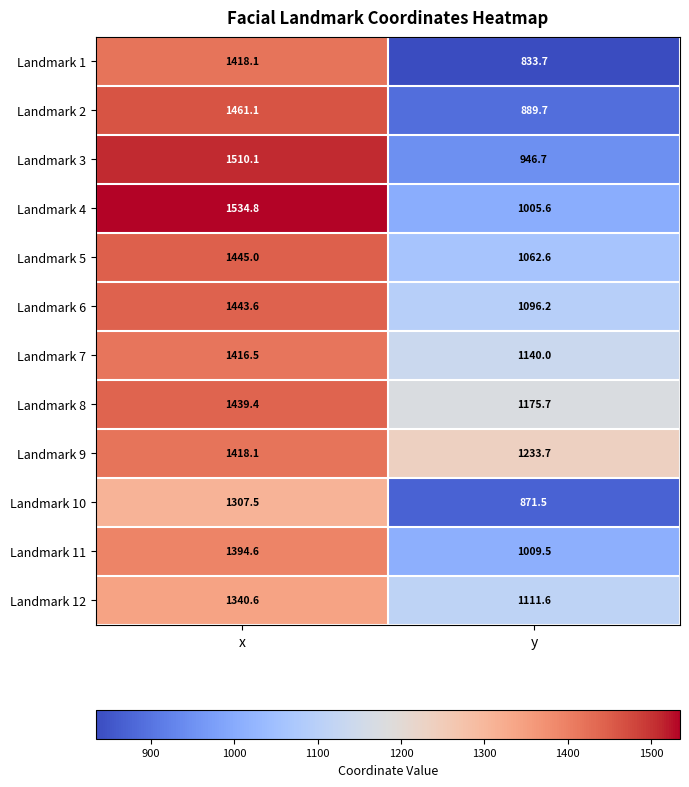

Is it true that Landmark 12 equals 1887.8 at y?

False